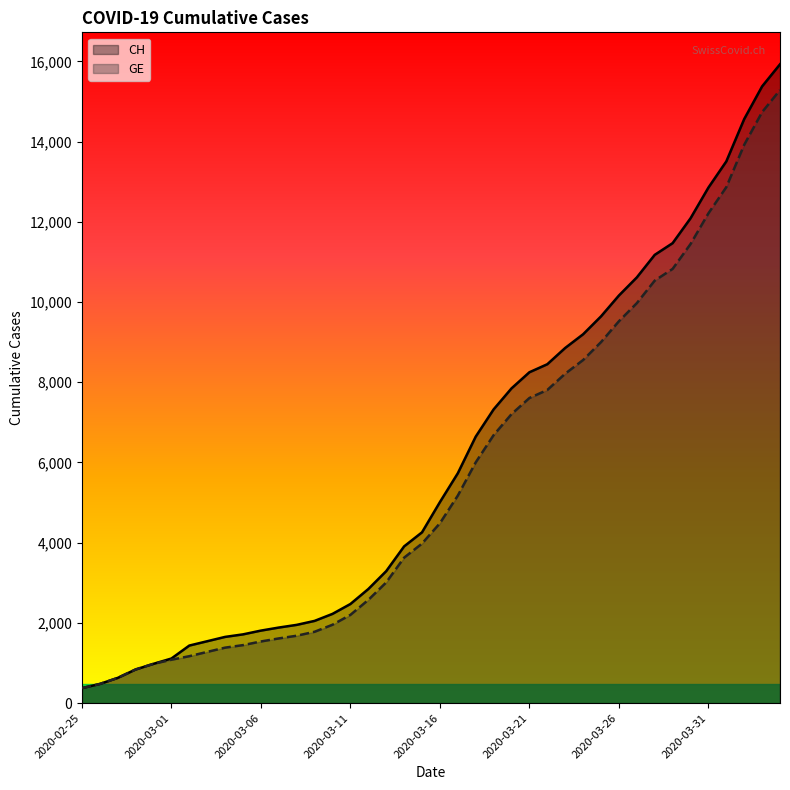

How many distinct data groups are displayed?

2